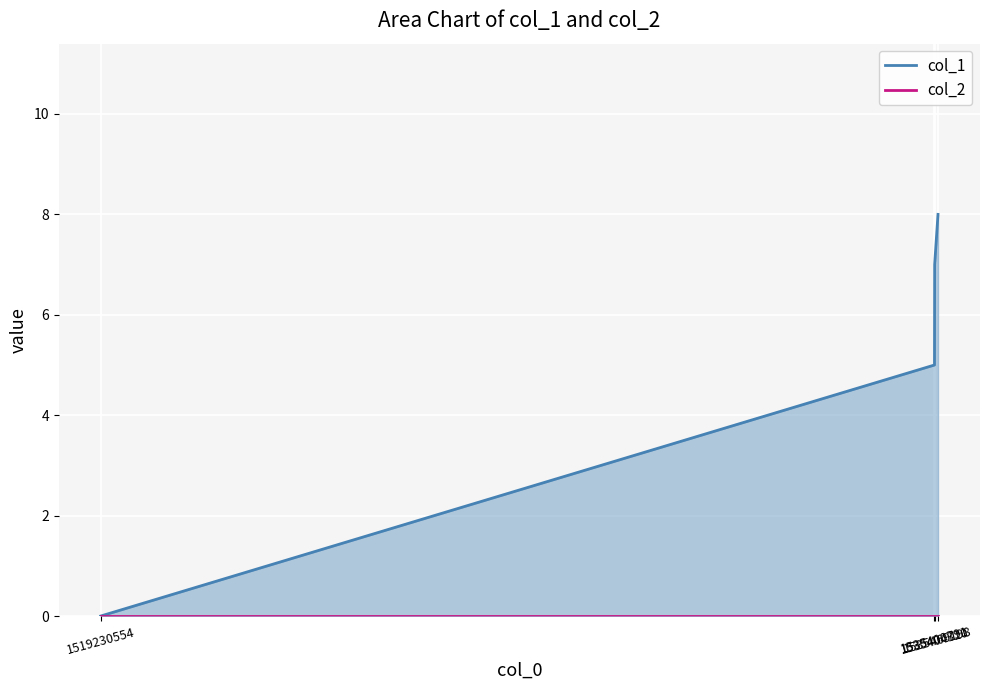

What are all the series names shown in the legend?

col_1, col_2